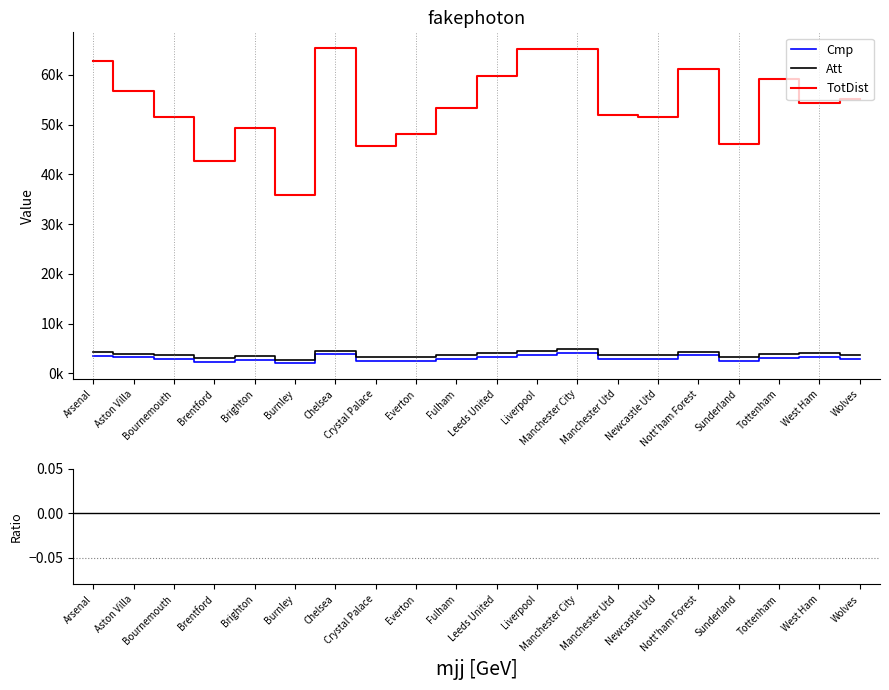

Which series has the largest range (max minus min)?

TotDist